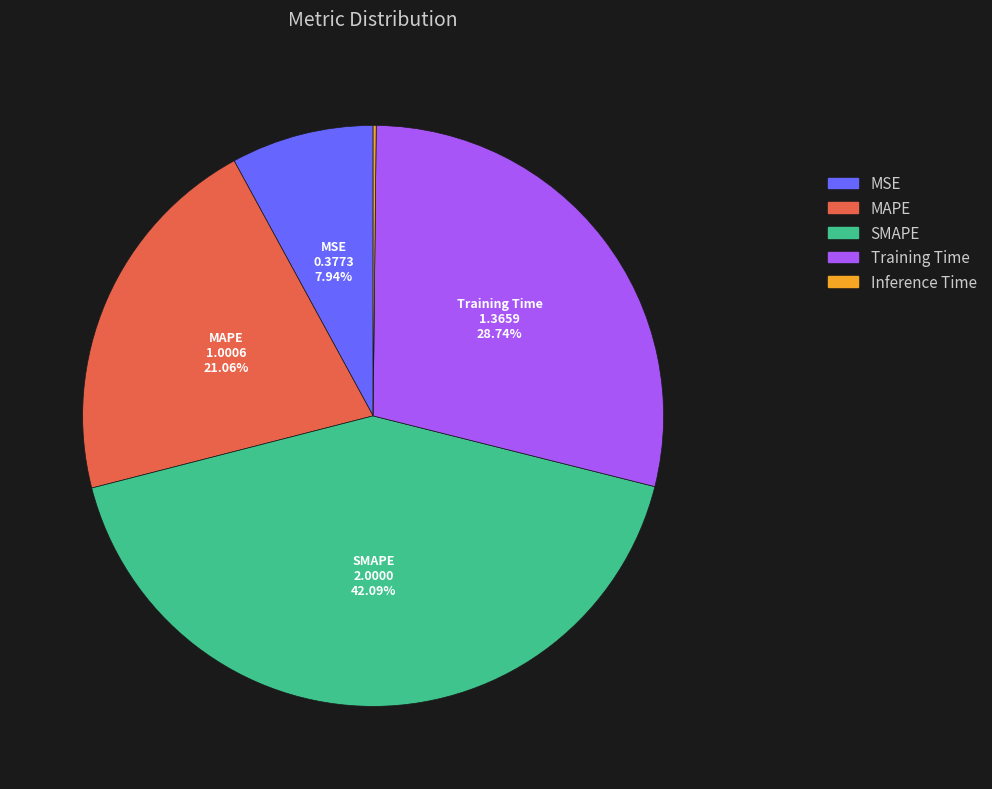

Do Training Time and SMAPE together represent more than half of the pie?

Yes